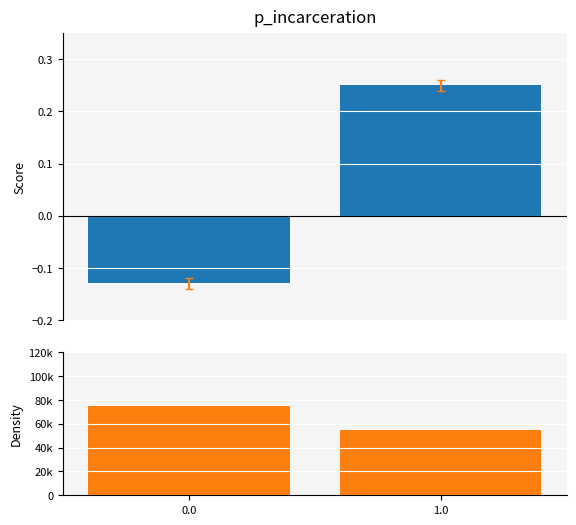

List the series in order of their peak value, lowest first.

Girls, Boys